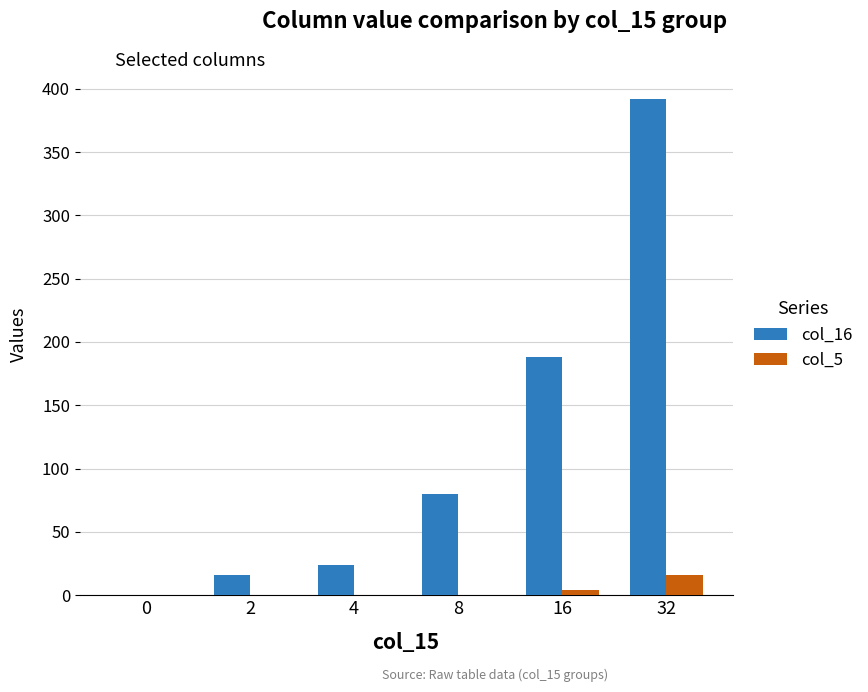

What is the sum of the col_16 values at 4 and 0?

24